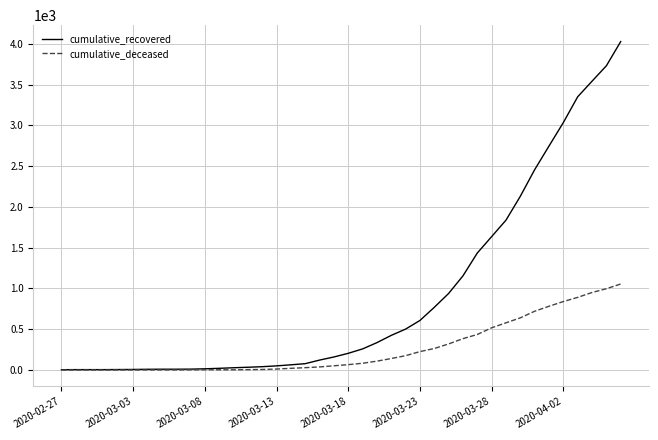

List the series in order of their peak value, highest first.

cumulative_recovered, cumulative_deceased